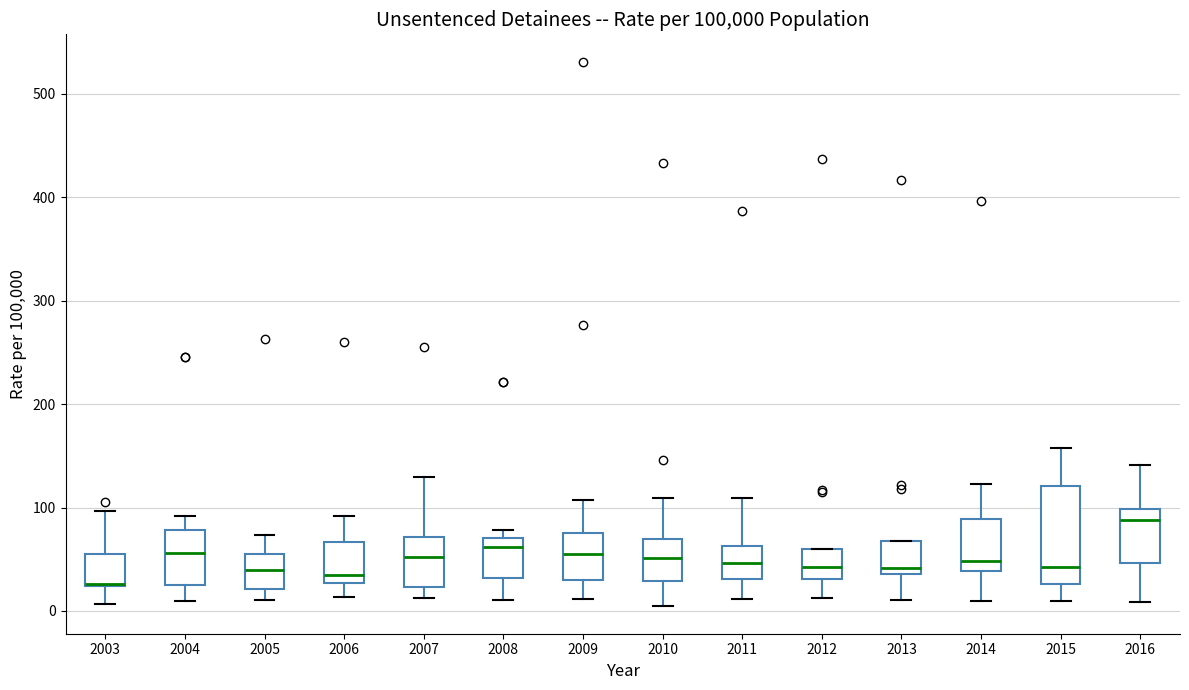

Which box's median line is the highest?

2016